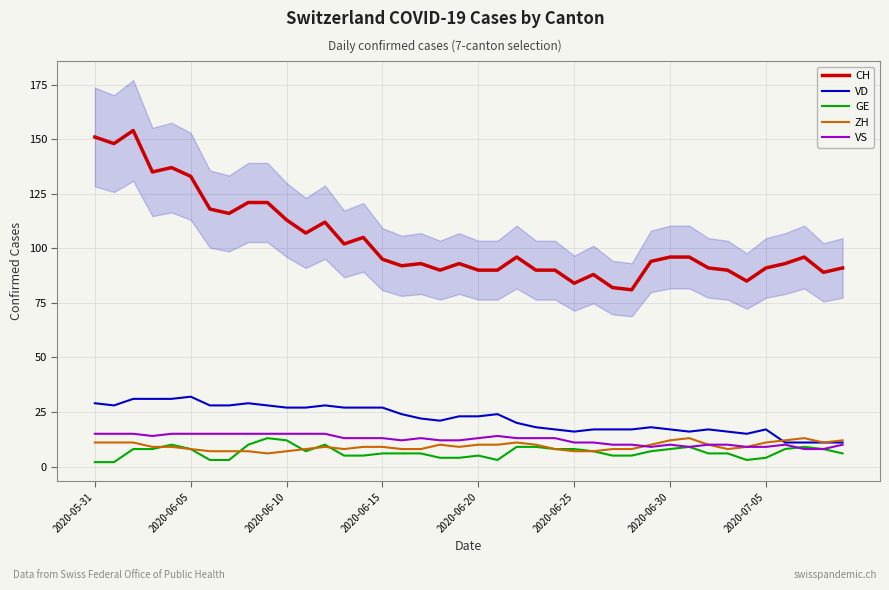

Is it true that CH equals 78 at 2020-05-31?

False